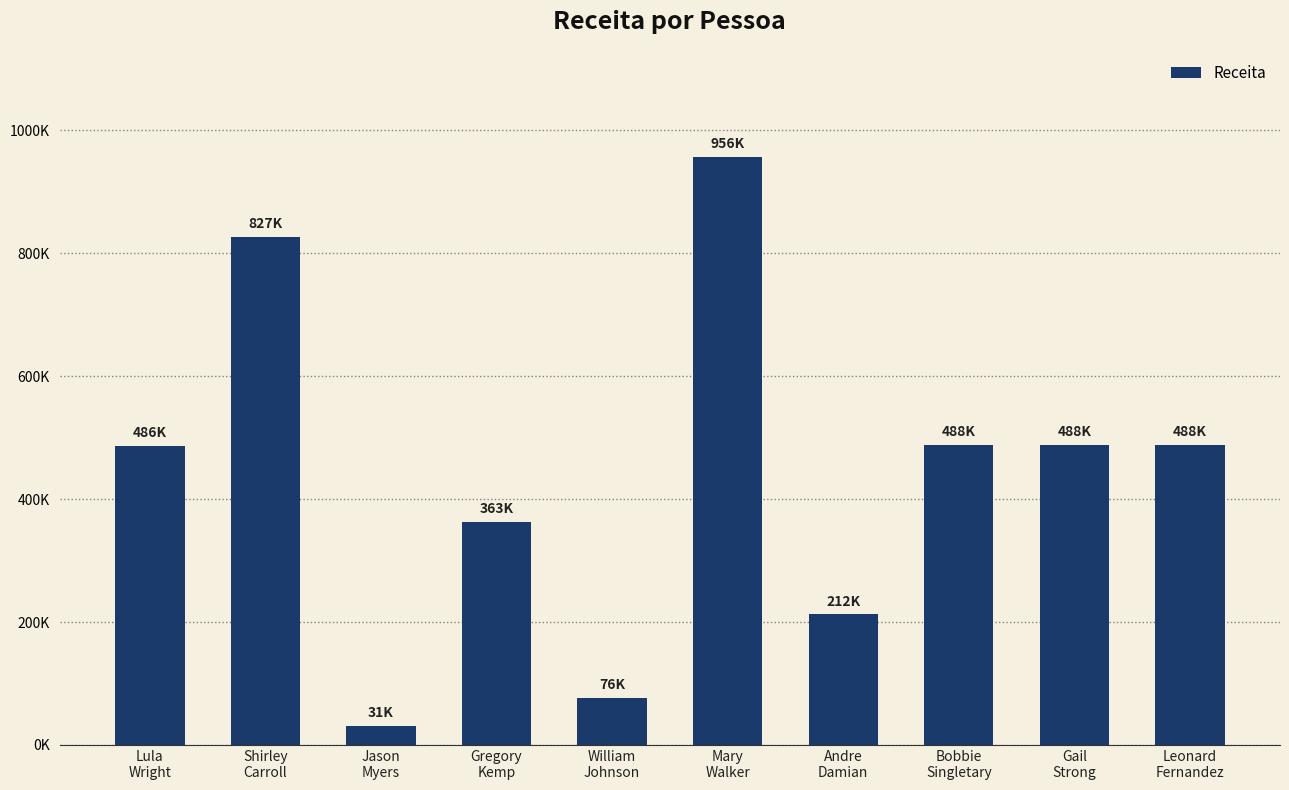

Does the chart contain any negative values?

No